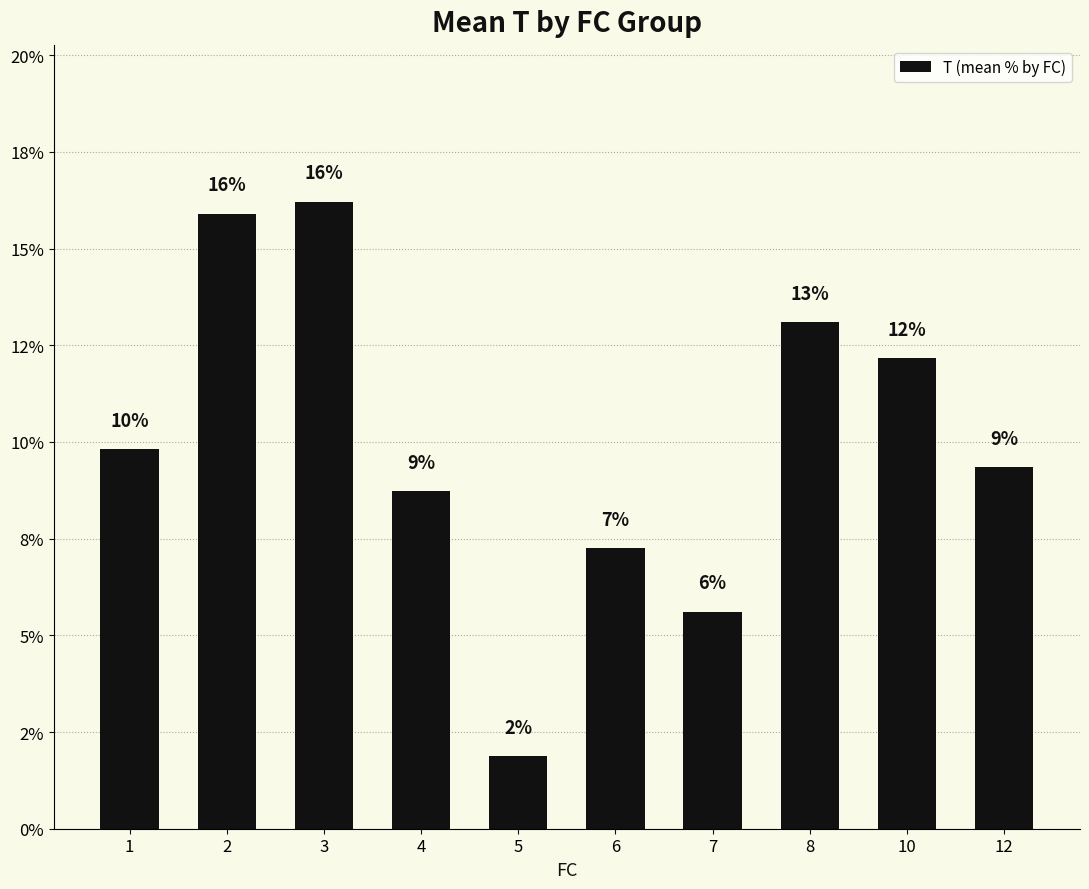

Which category has the lowest value across all series?

5